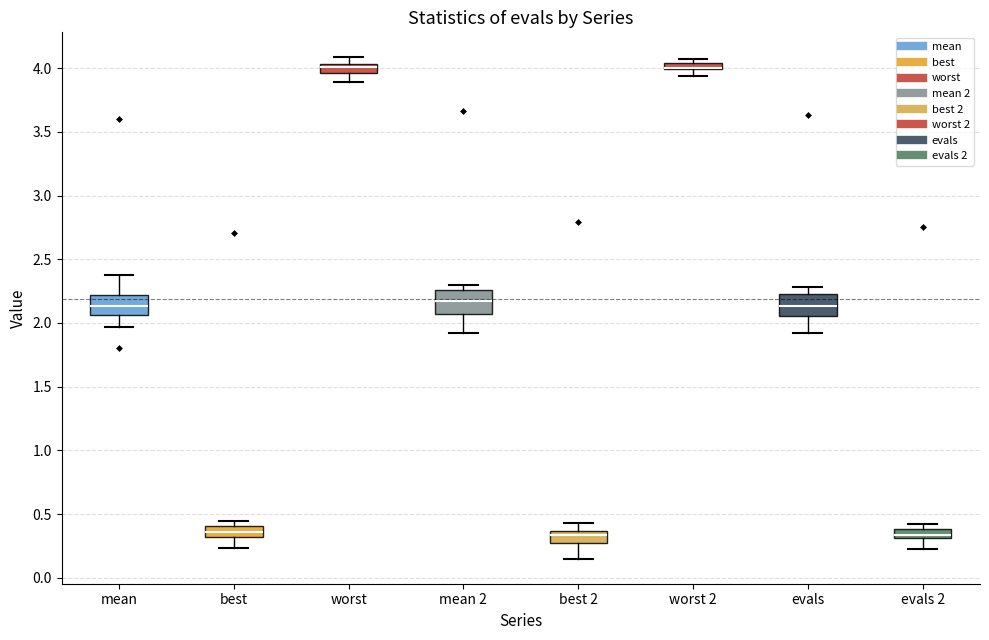

Where does the median line of the box for evals 2 sit on the y-axis? The values are not printed on the chart, so give them approximately, as read against the axis.

0.35